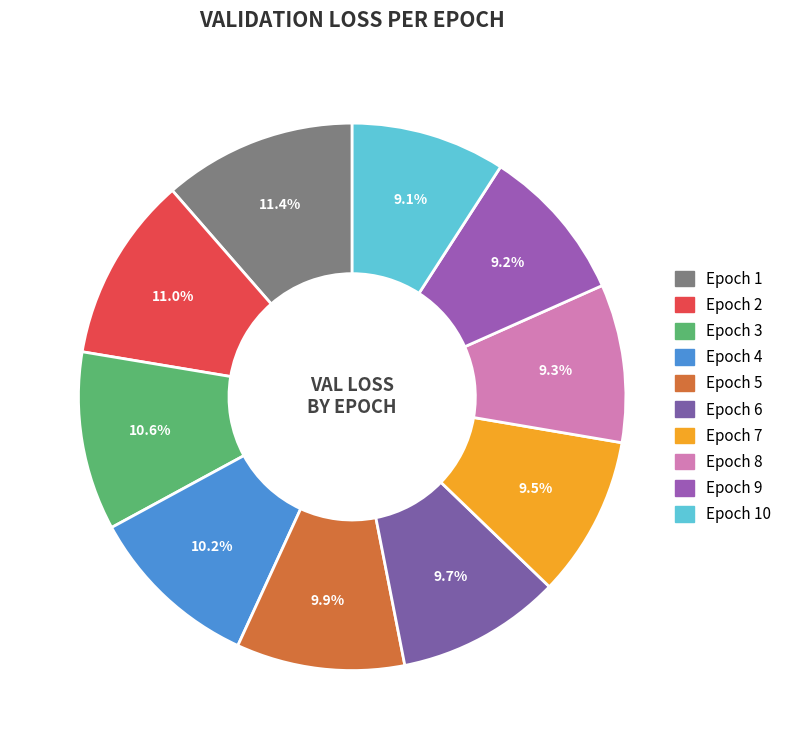

How many segments does this pie chart have?

10